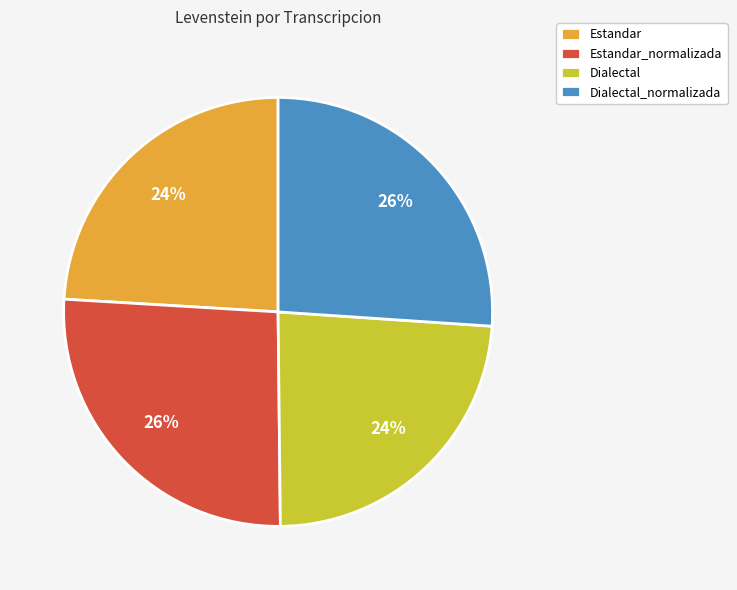

To the nearest percent, what is the average slice percentage?

25%